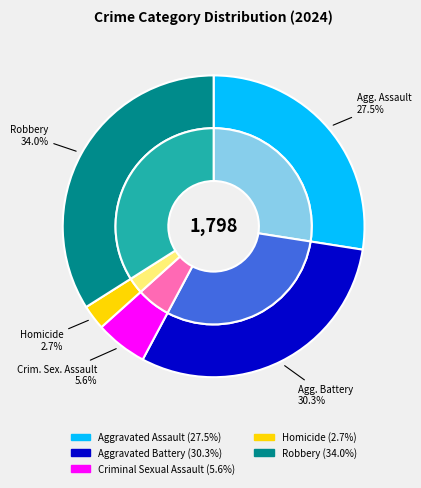

What is the change in value from Aggravated Battery to Criminal Sexual Assault?

-445